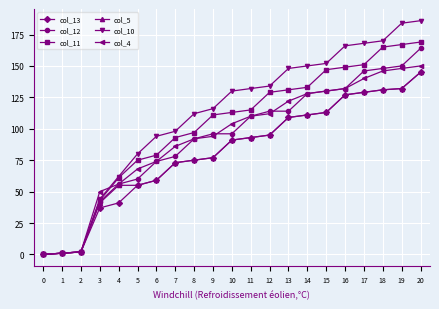

At how many categories does at least one series exceed 8?

18